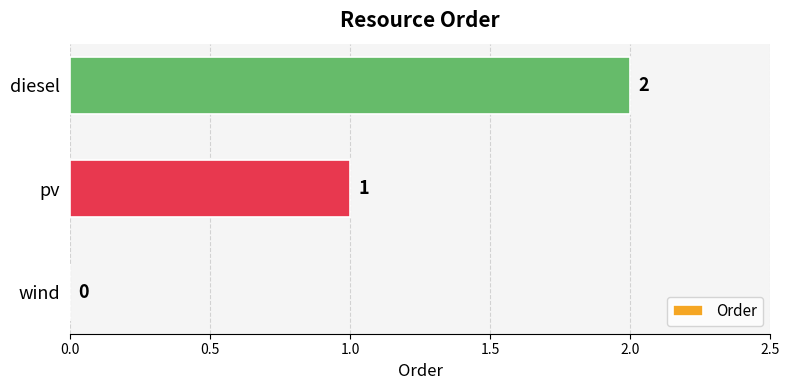

How many values are between 0 and 2?

3